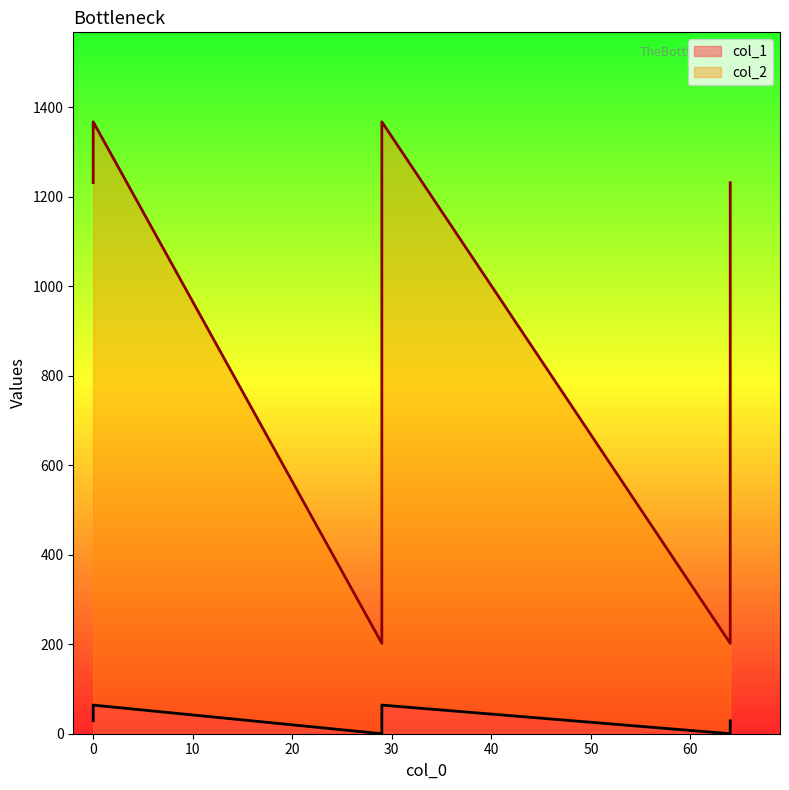

What are all the series names shown in the legend?

col_1, col_2